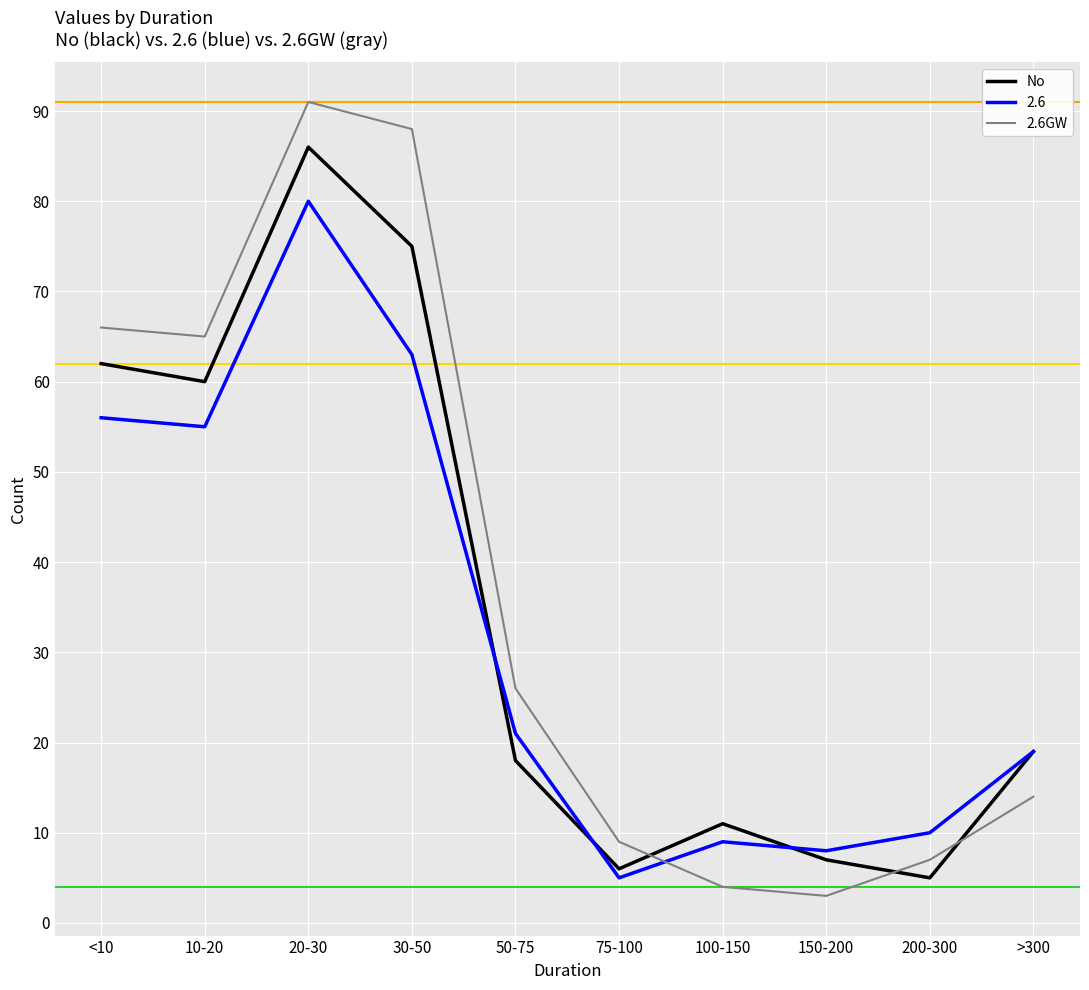

Is the value of 2.6GW at 20-30 greater than the value of No at 150-200?

Yes